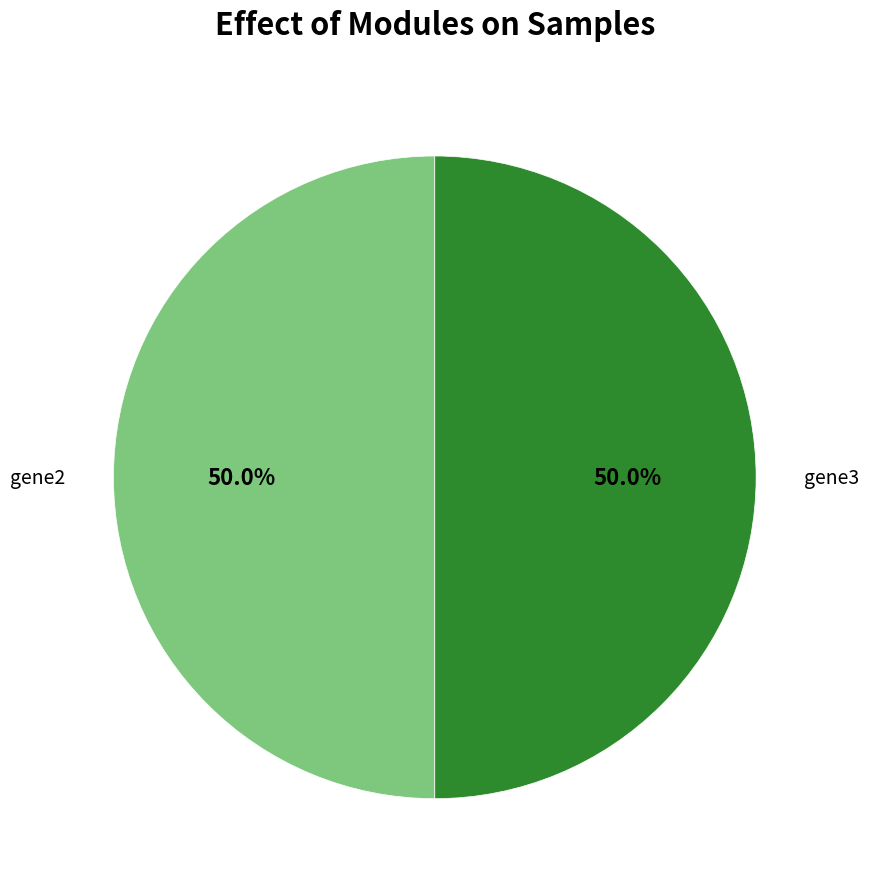

Approximately how many times larger is the value at gene3 compared to gene2?

1.0